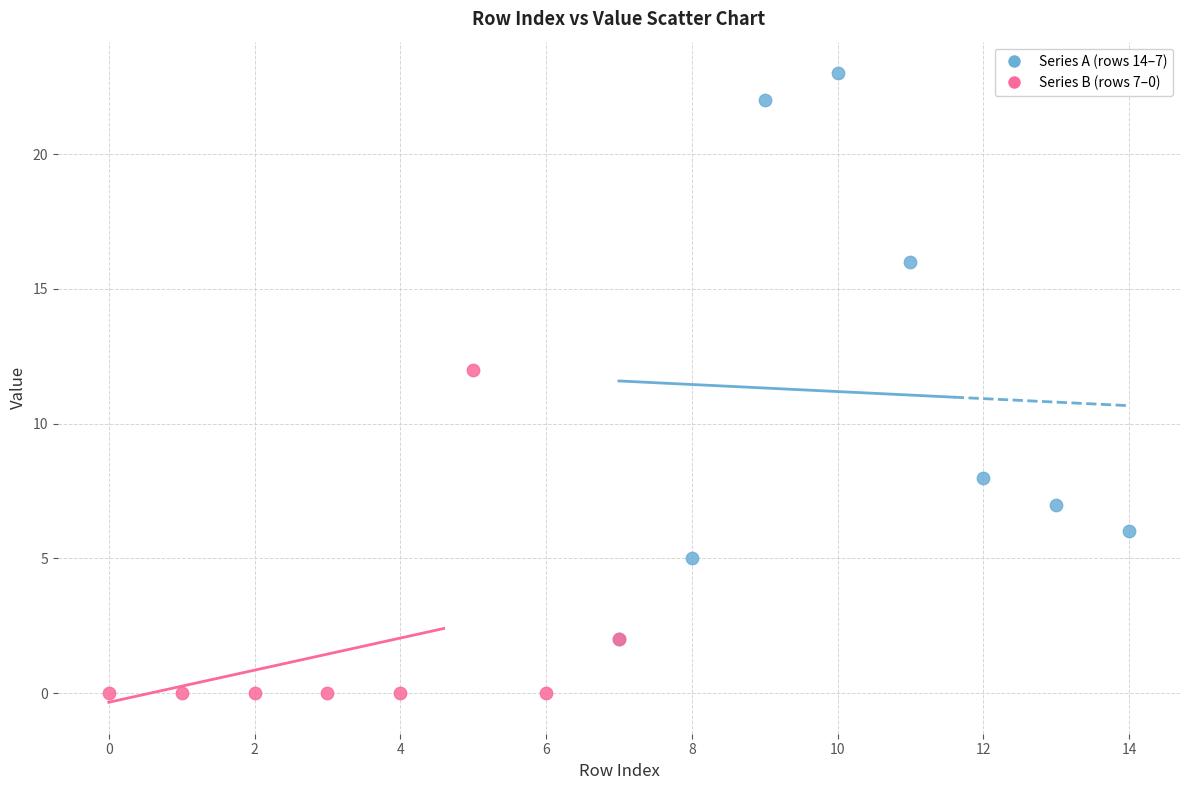

Which series contains the lowest Y value?

Series B (rows 7–0)